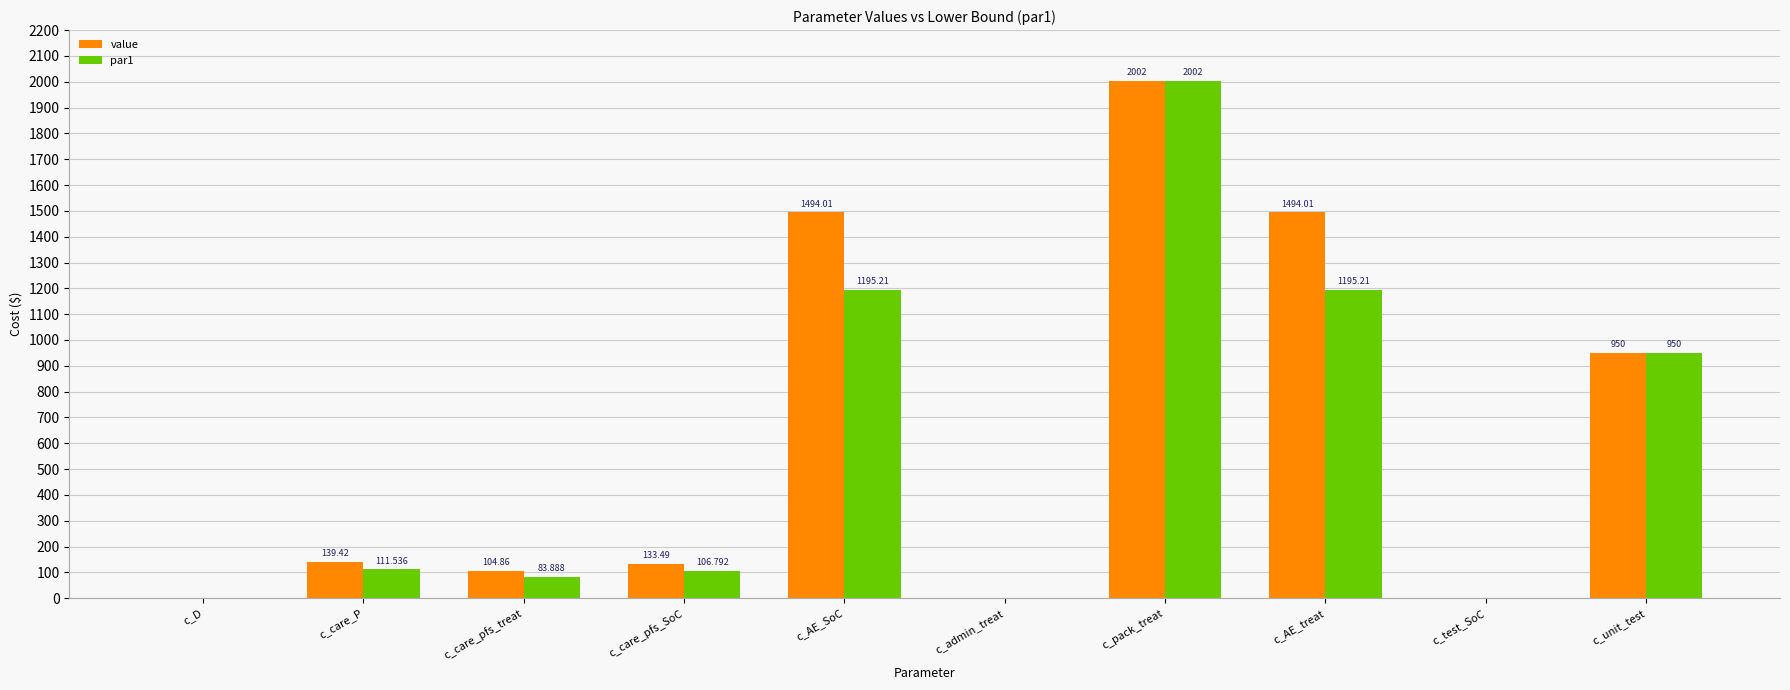

The value of value at c_care_P is 139.4. True or false?

True